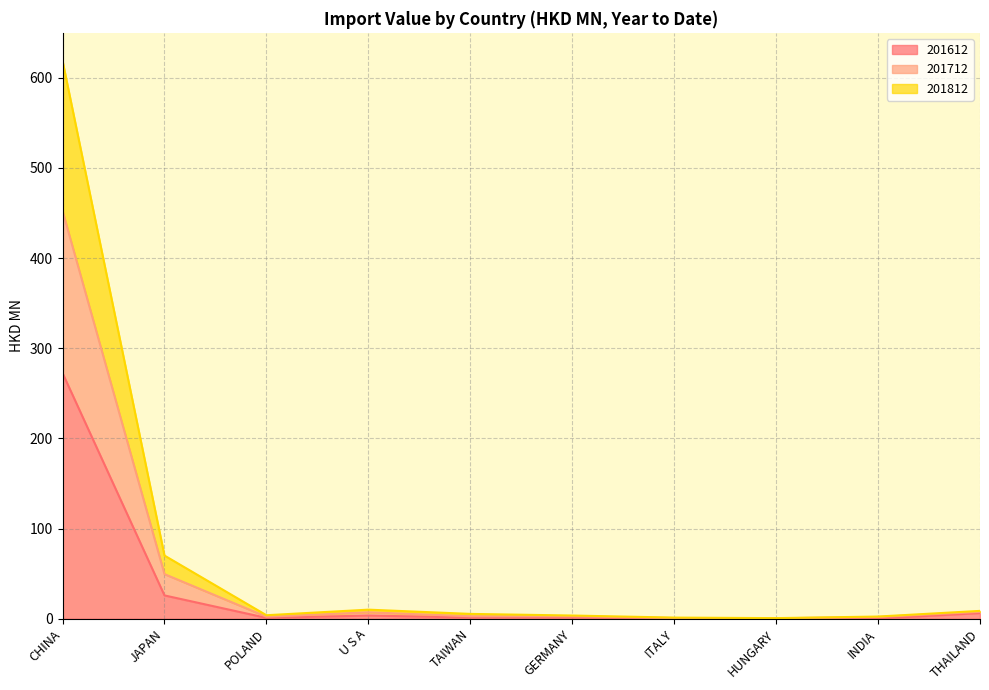

Which has a higher value, THAILAND or ITALY?

THAILAND